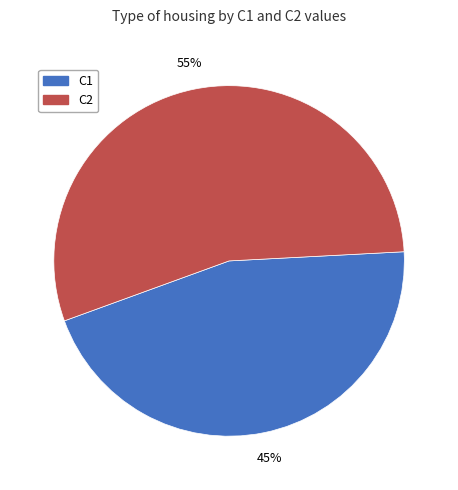

To the nearest percent, what is the average slice percentage?

50%